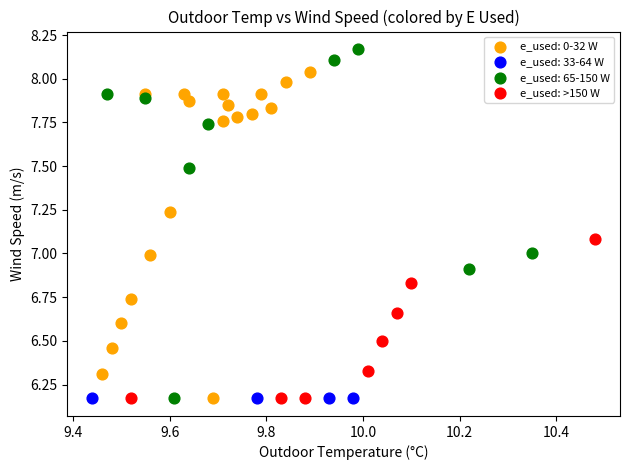

Which series reaches the maximum Y coordinate?

e_used: 65-150 W